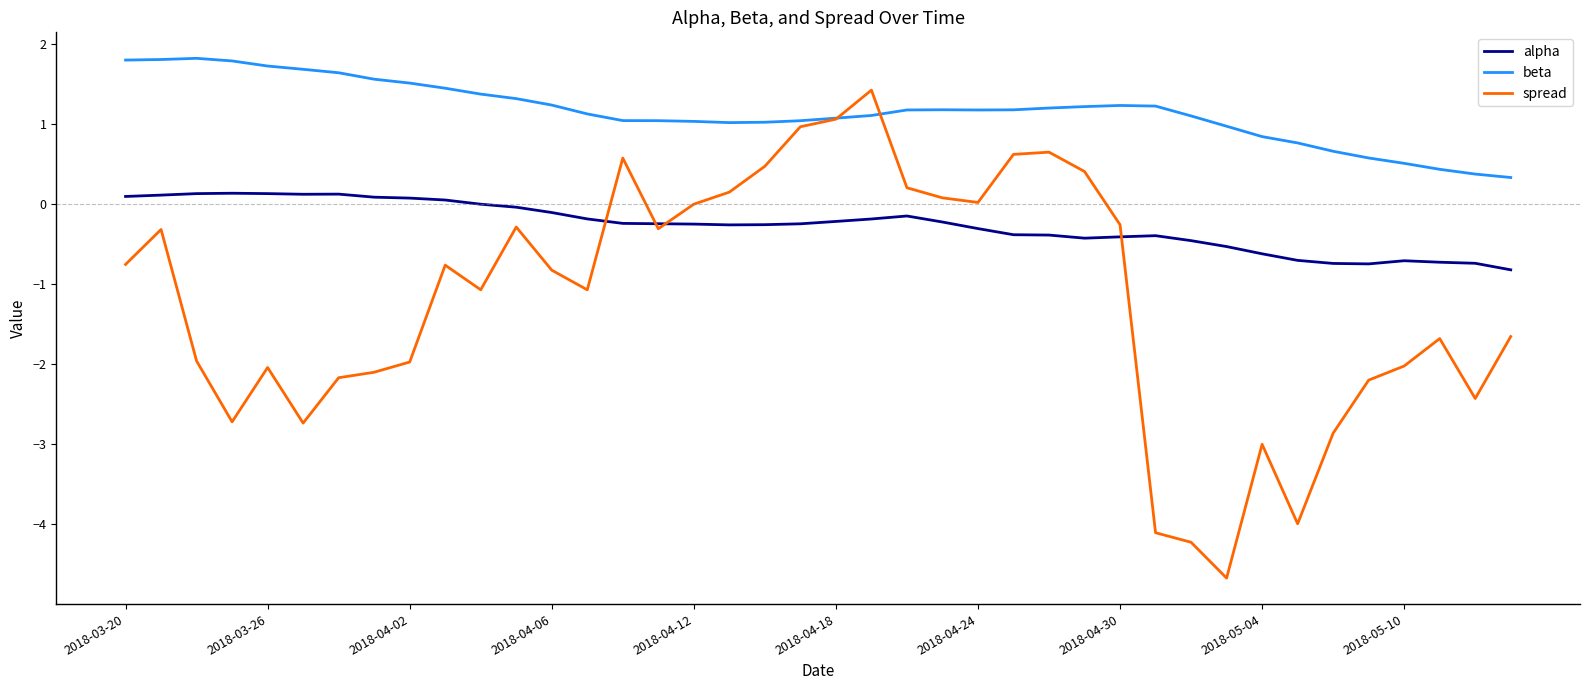

Which series has the largest total across all categories?

beta